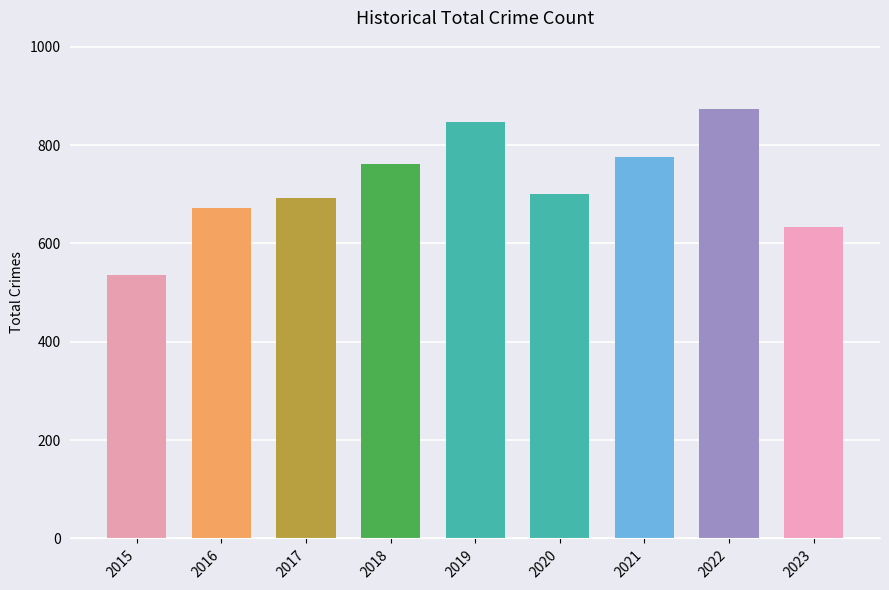

Which label corresponds to the smallest value in the chart?

2015